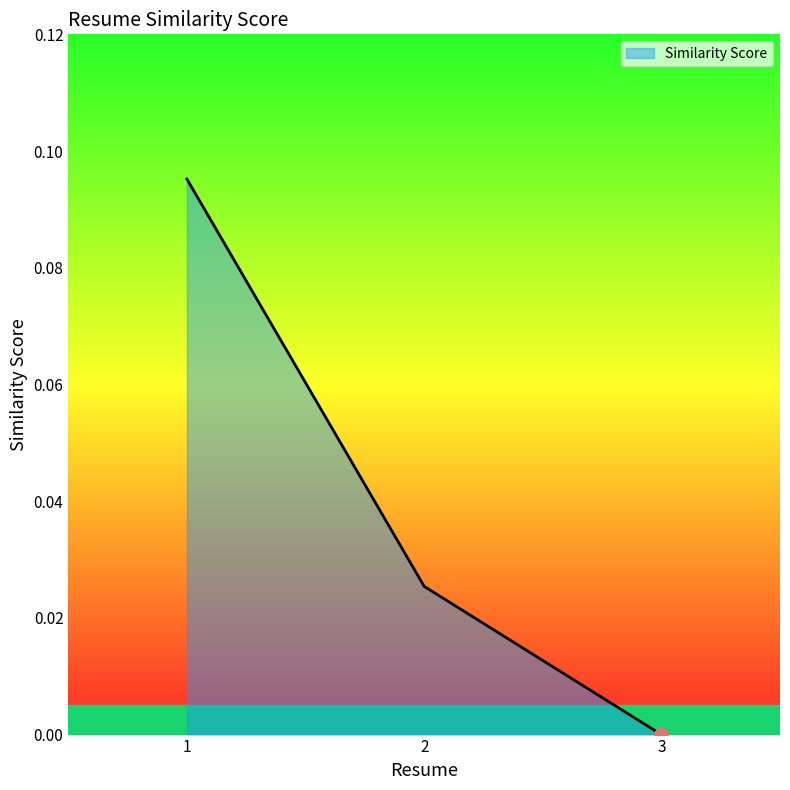

How many positive values are there?

2